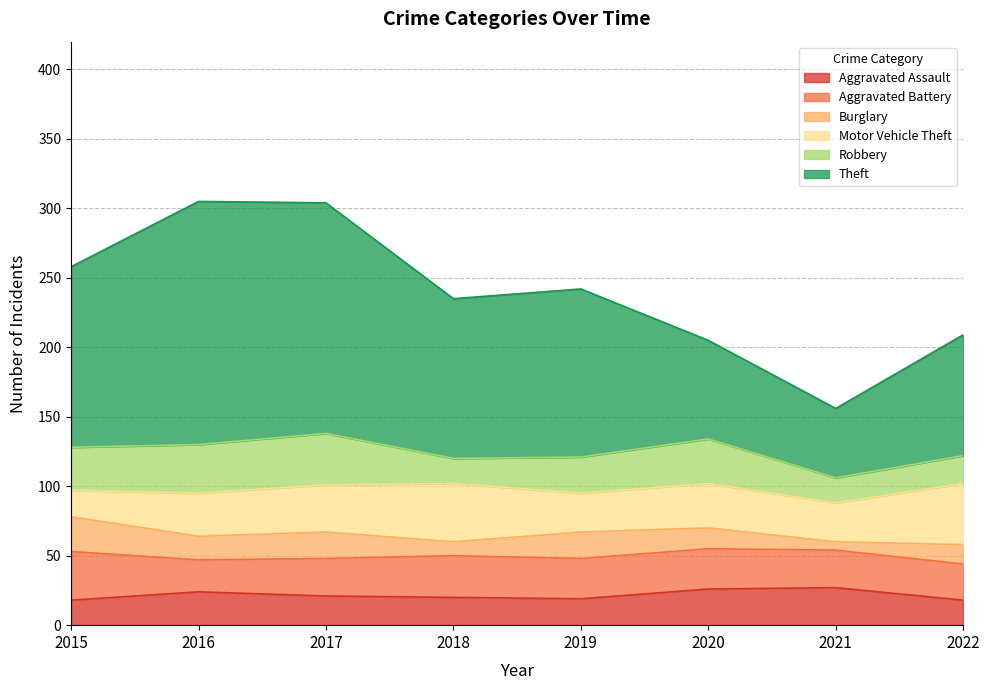

At which category does Aggravated Assault reach its first local valley?

2019